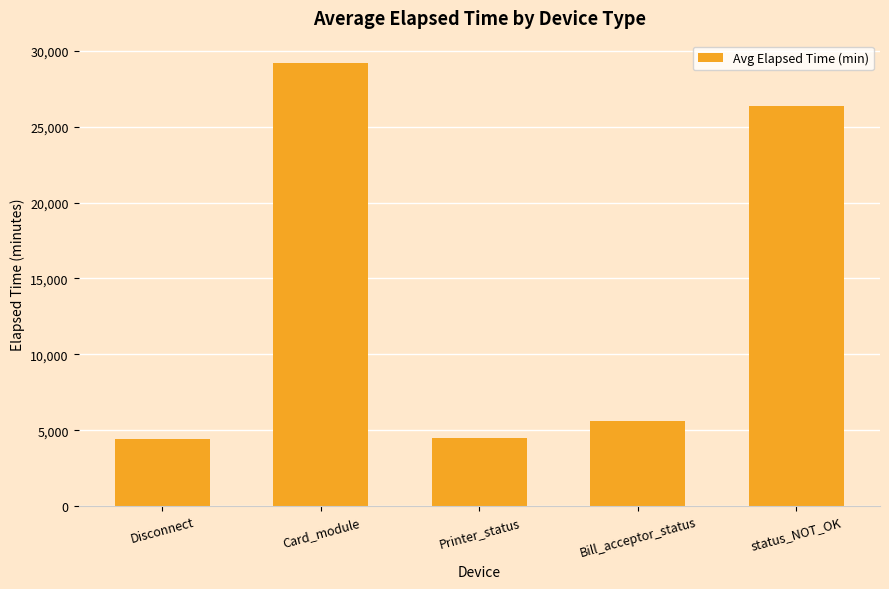

True or false: the data shows 4491 at Printer_status.

True